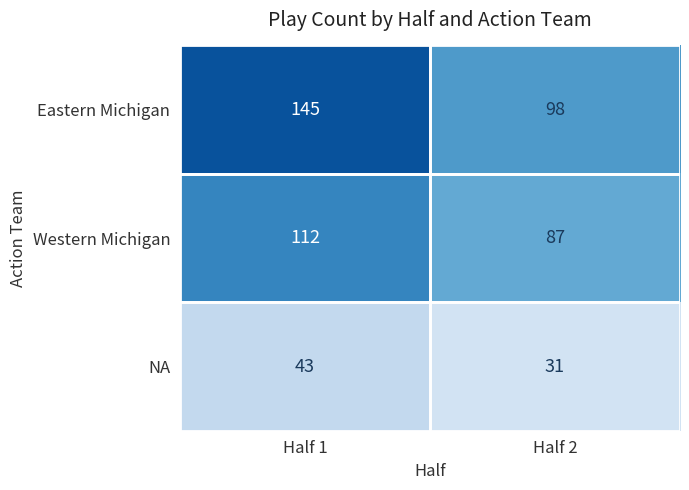

The value of NA at Half 2 is 31. True or false?

True